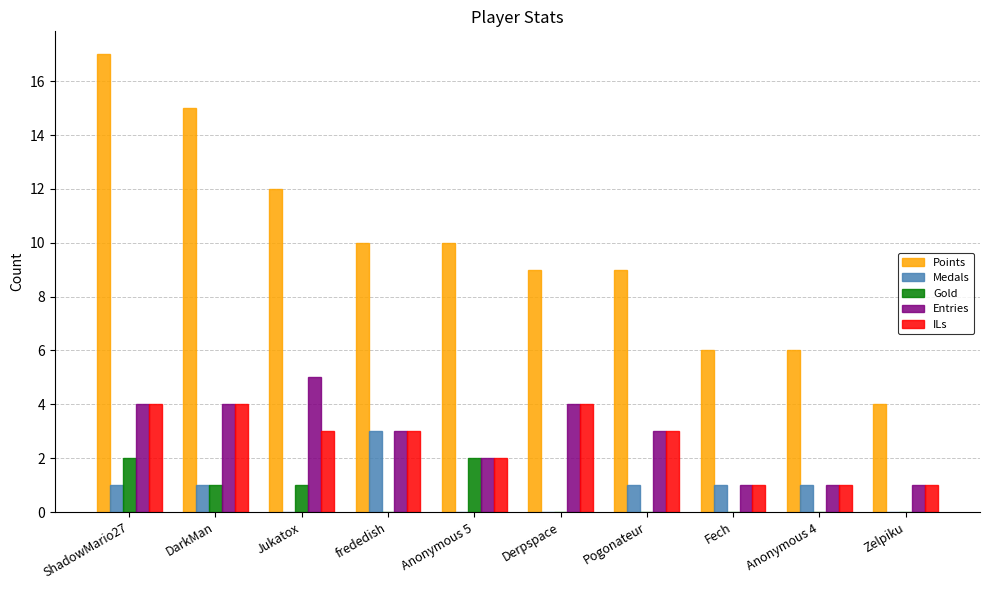

Which category has the highest value across all series?

ShadowMario27